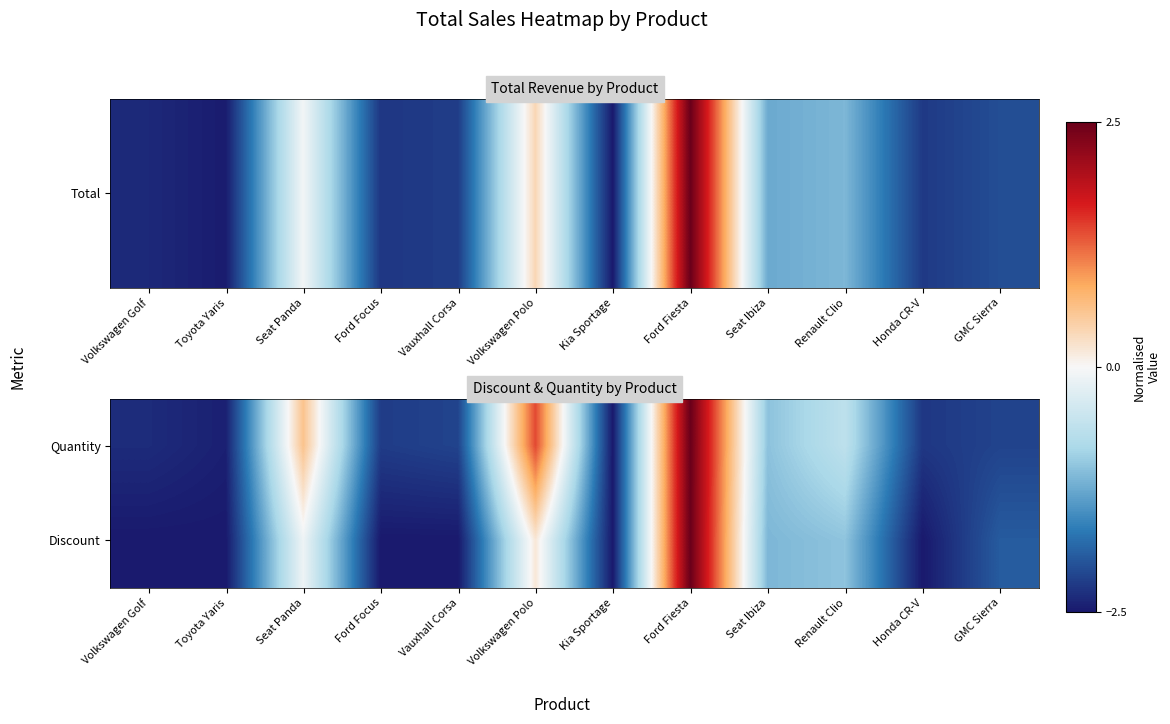

Reading left to right, list all the values displayed in this chart.

Quantity: Volkswagen Golf=-2.3	Toyota Yaris=-2.4	Seat Panda=0.6	Ford Focus=-2.2	Vauxhall Corsa=-2.1	Volkswagen Polo=1.4	Kia Sportage=-2.5	Ford Fiesta=2.5	Seat Ibiza=-1.0	Renault Clio=-0.6	Honda CR-V=-2.2	GMC Sierra=-2.1
Discount: Volkswagen Golf=-2.5	Toyota Yaris=-2.5	Seat Panda=-0.1	Ford Focus=-2.5	Vauxhall Corsa=-2.5	Volkswagen Polo=0.2	Kia Sportage=-2.5	Ford Fiesta=2.5	Seat Ibiza=-1.1	Renault Clio=-1.0	Honda CR-V=-2.5	GMC Sierra=-1.9